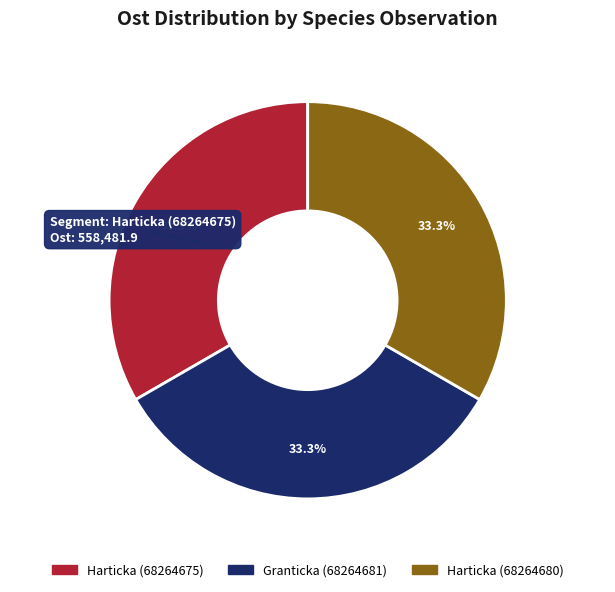

Does Granticka (68264681) account for over 50% of the chart?

No